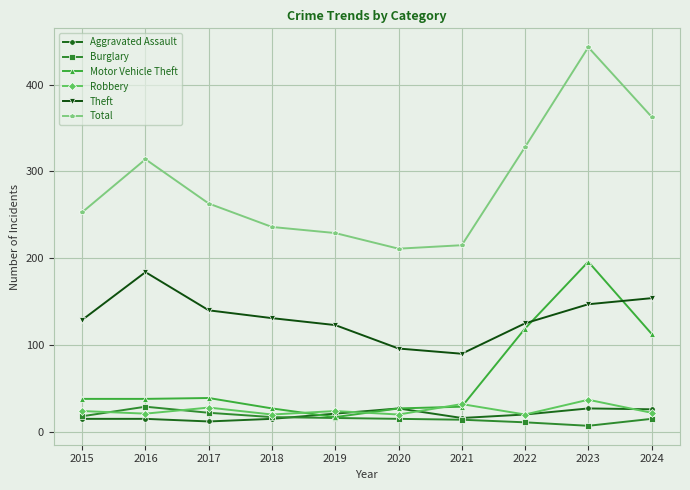

The value of Motor Vehicle Theft at 2021 is 50. True or false?

False